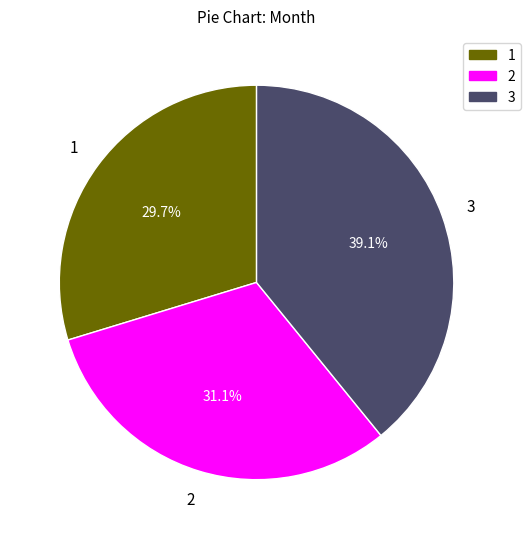

Is there any slice that represents more than half of the pie?

No